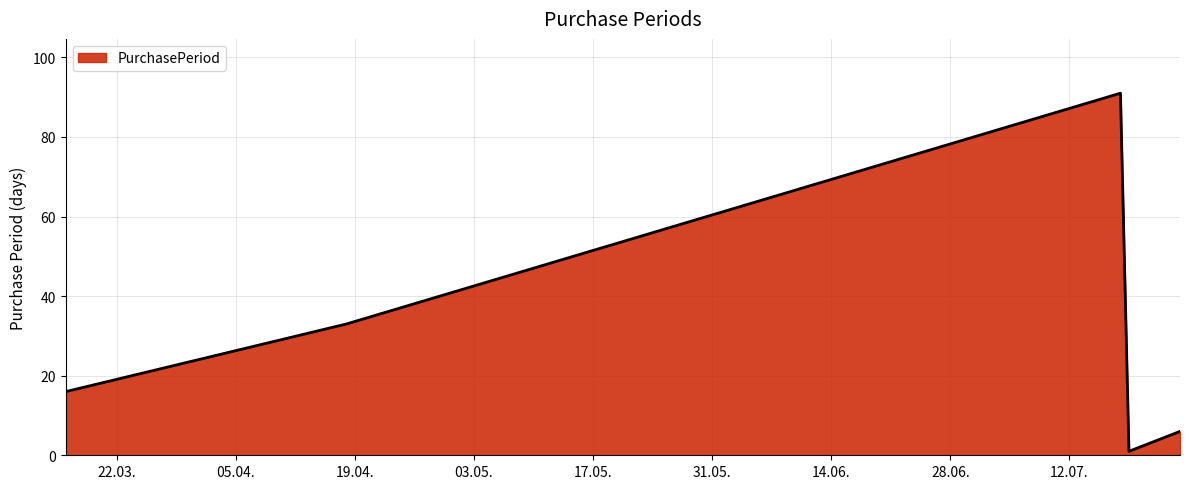

True or false: the data has more than 2 interior local peaks.

False